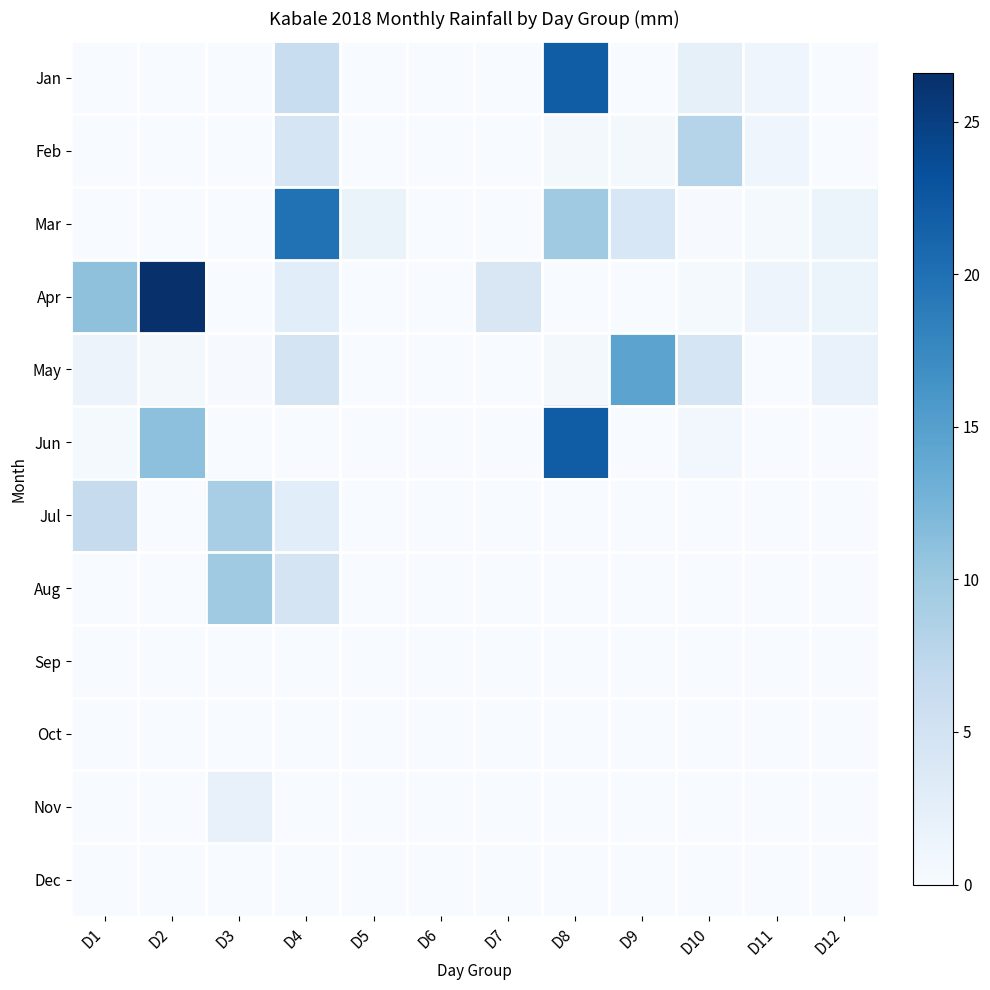

Reading left to right, list all the values displayed in this chart.

Jan: D1=0.0	D2=0.0	D3=0.0	D4=6.2	D5=0.0	D6=0.0	D7=0.0	D8=22.0	D9=0.0	D10=2.2	D11=1.1	D12=0.0
Feb: D1=0.0	D2=0.0	D3=0.0	D4=4.4	D5=0.0	D6=0.0	D7=0.0	D8=0.6	D9=0.6	D10=8.1	D11=1.1	D12=0.0
Mar: D1=0.0	D2=0.0	D3=0.0	D4=19.9	D5=1.7	D6=0.0	D7=0.0	D8=9.8	D9=4.1	D10=0.2	D11=0.4	D12=1.6
Apr: D1=11.0	D2=26.6	D3=0.0	D4=2.9	D5=0.0	D6=0.0	D7=4.0	D8=0.0	D9=0.0	D10=0.4	D11=1.3	D12=1.6
May: D1=1.5	D2=0.6	D3=0.2	D4=4.7	D5=0.0	D6=0.0	D7=0.1	D8=0.6	D9=14.5	D10=4.4	D11=0.0	D12=1.8
Jun: D1=0.4	D2=11.1	D3=0.0	D4=0.0	D5=0.0	D6=0.0	D7=0.0	D8=22.0	D9=0.0	D10=0.7	D11=0.0	D12=0.1
Jul: D1=6.5	D2=0.0	D3=9.2	D4=2.9	D5=0.0	D6=0.0	D7=0.0	D8=0.0	D9=0.0	D10=0.0	D11=0.0	D12=0.0
Aug: D1=0.0	D2=0.0	D3=9.8	D4=4.7	D5=0.0	D6=0.0	D7=0.0	D8=0.0	D9=0.0	D10=0.0	D11=0.0	D12=0.0
Sep: D1=0.0	D2=0.0	D3=0.0	D4=0.0	D5=0.0	D6=0.0	D7=0.0	D8=0.0	D9=0.0	D10=0.0	D11=0.0	D12=0.0
Oct: D1=0.0	D2=0.0	D3=0.0	D4=0.0	D5=0.0	D6=0.0	D7=0.0	D8=0.0	D9=0.0	D10=0.0	D11=0.0	D12=0.0
Nov: D1=0.0	D2=0.0	D3=1.9	D4=0.0	D5=0.0	D6=0.0	D7=0.0	D8=0.0	D9=0.0	D10=0.0	D11=0.0	D12=0.0
Dec: D1=0.0	D2=0.0	D3=0.0	D4=0.0	D5=0.0	D6=0.0	D7=0.0	D8=0.0	D9=0.0	D10=0.0	D11=0.0	D12=0.0